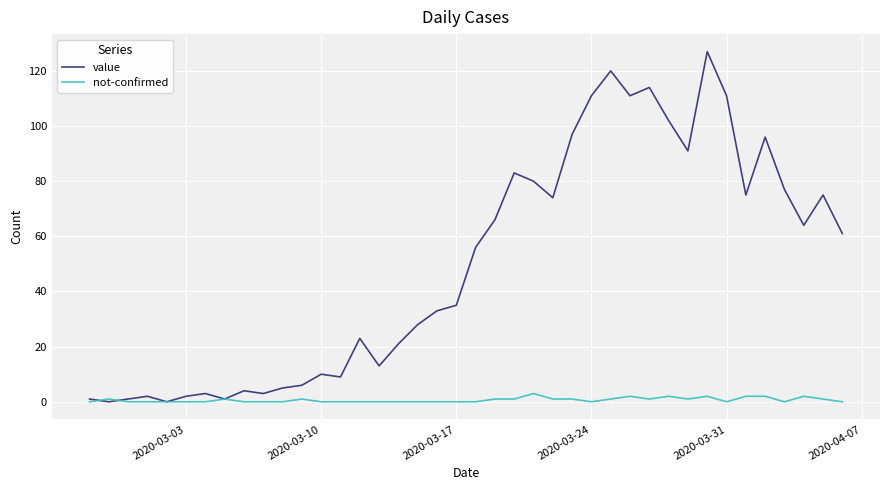

What is the maximum value shown in the chart?

127